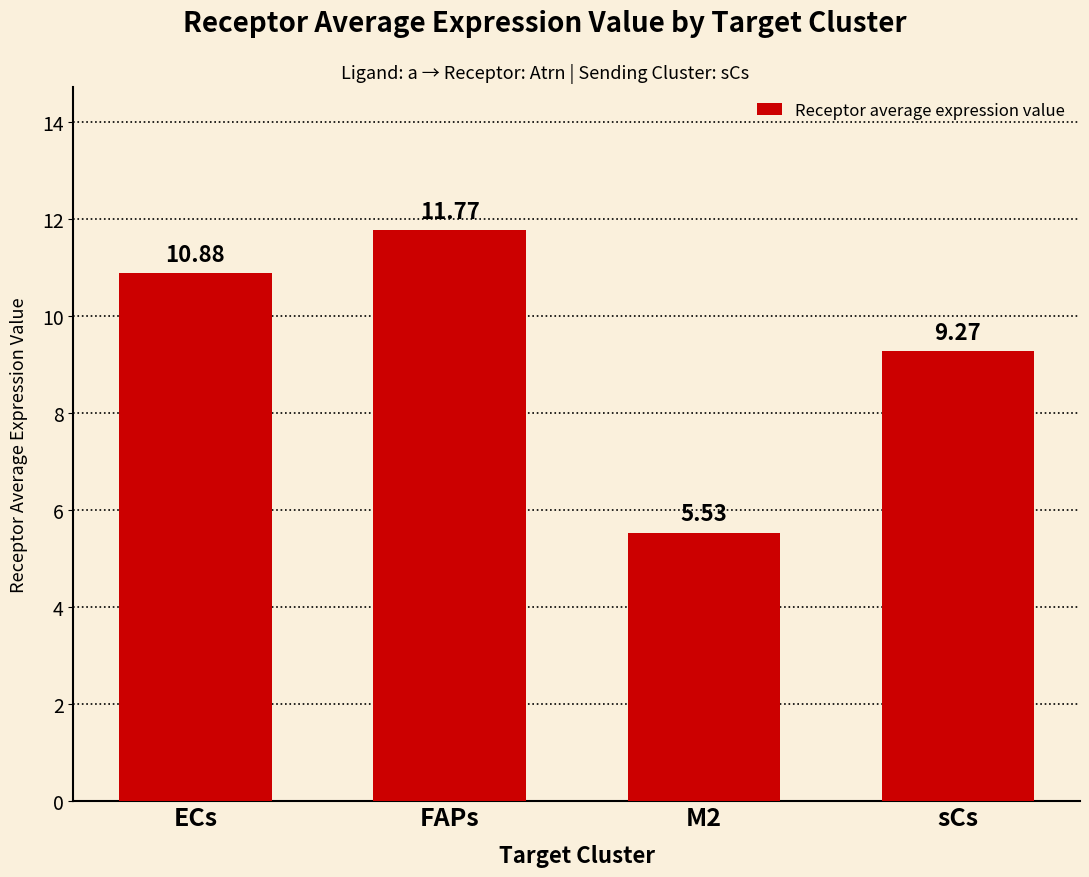

What is the sum of the values at FAPs and sCs?

21.0